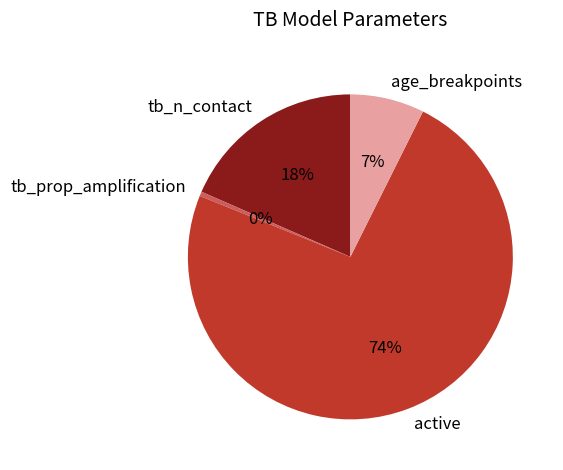

Which slice is the smallest?

tb_prop_amplification